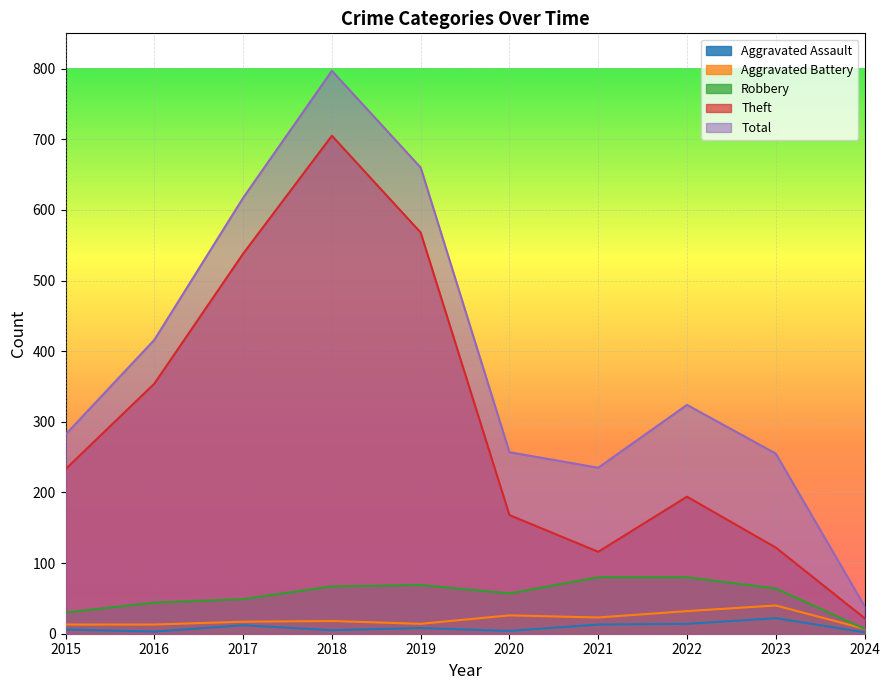

True or false: Theft and Total intersect in this chart.

False